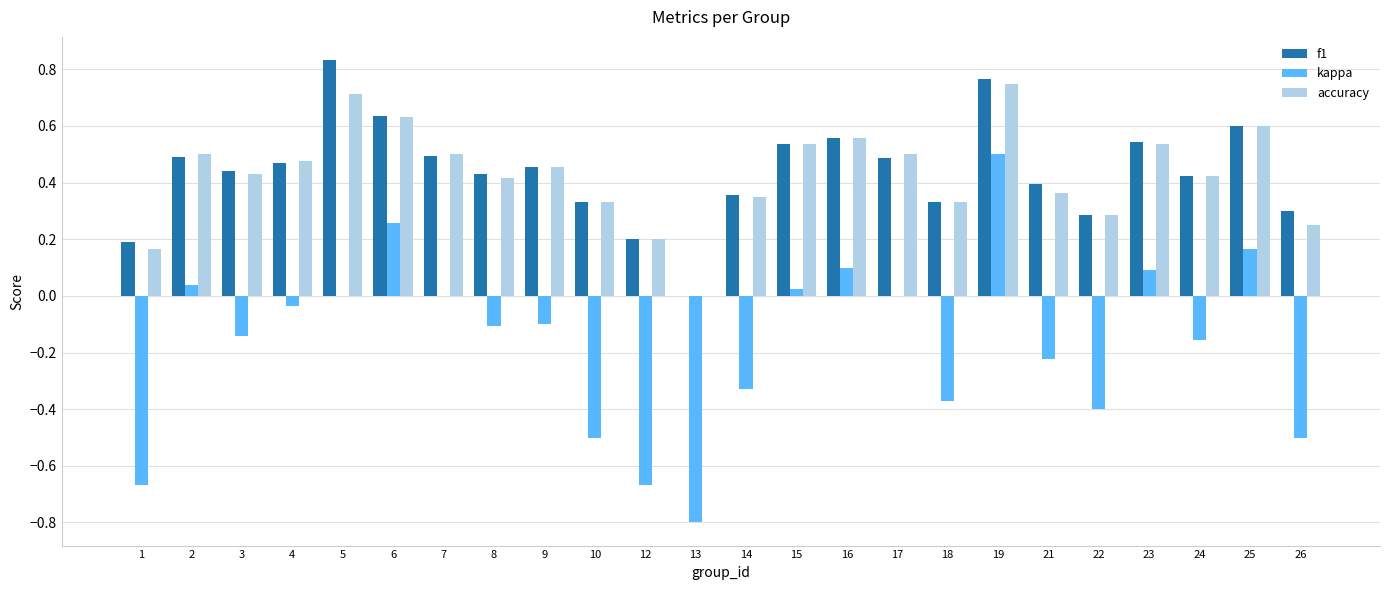

At which label does accuracy reach its peak?

19